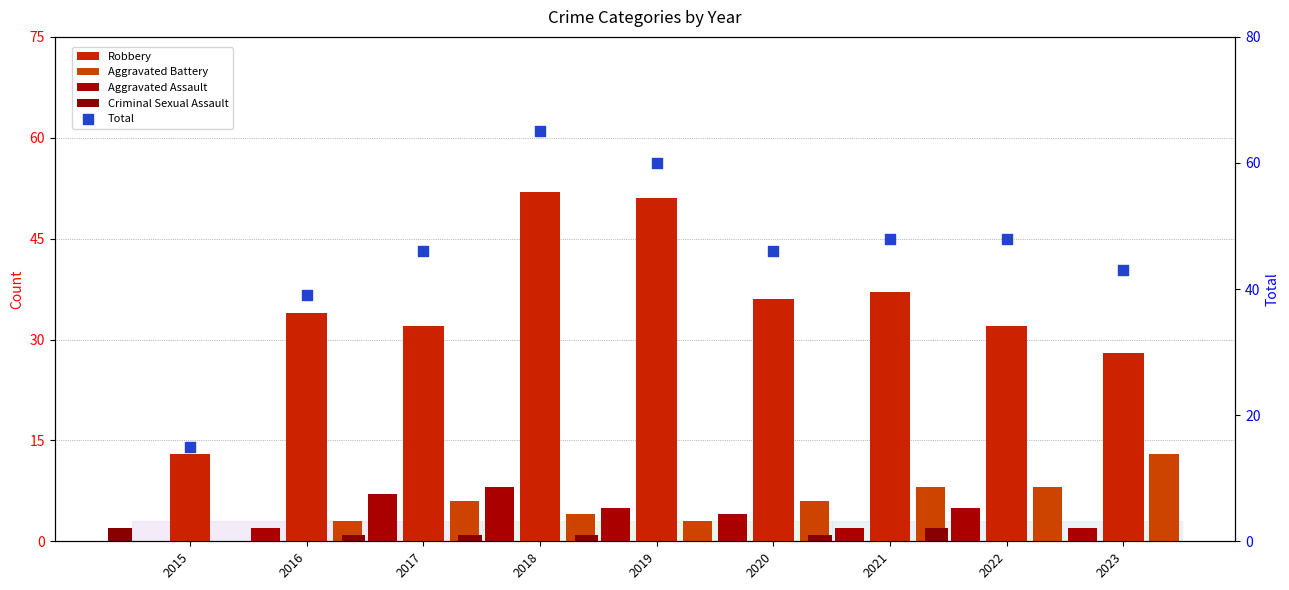

Which series has the largest total across all categories?

Total